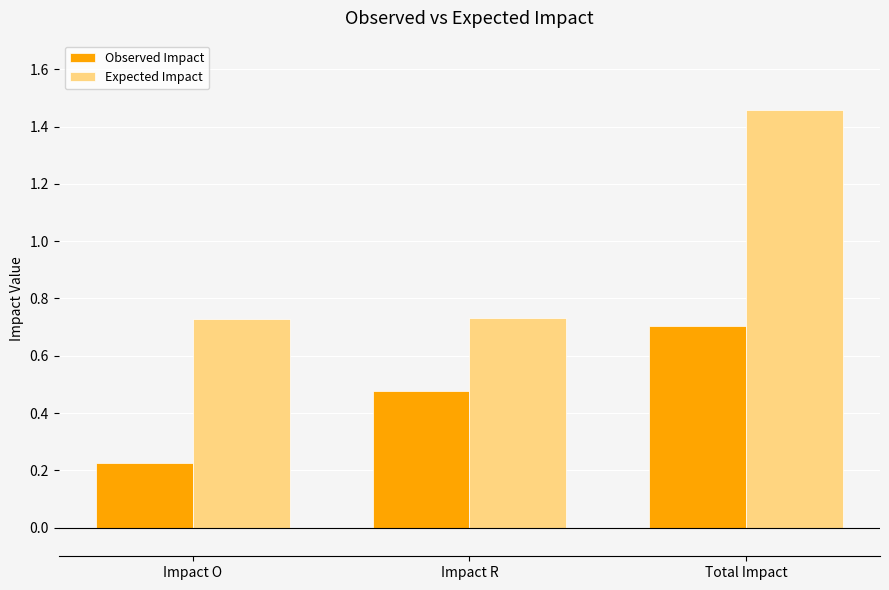

At which category is the sum across all series the highest?

Total Impact